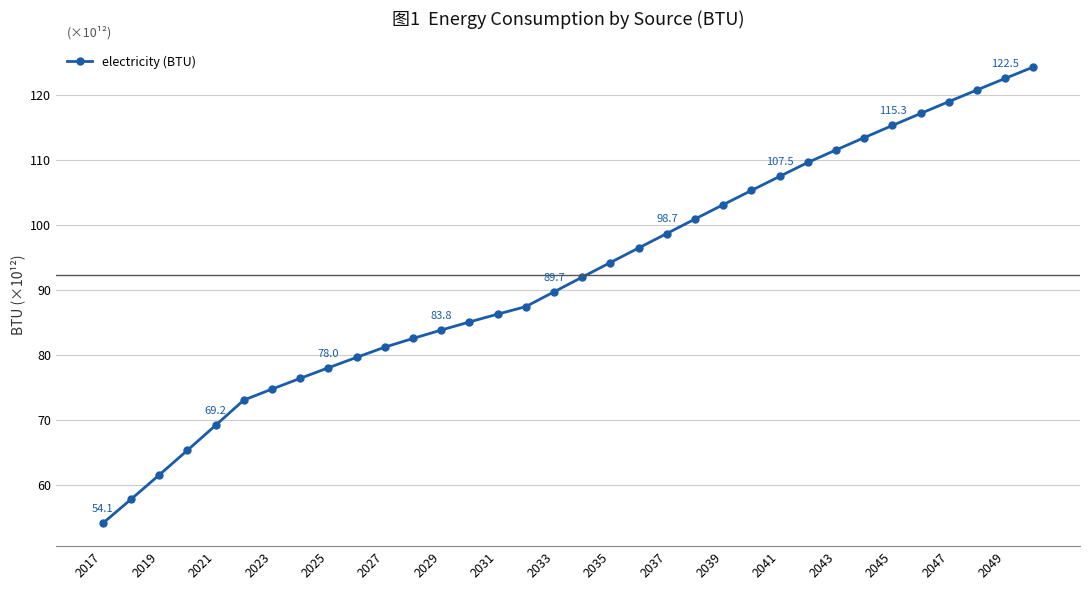

What is the difference between the maximum and minimum values?

70.2